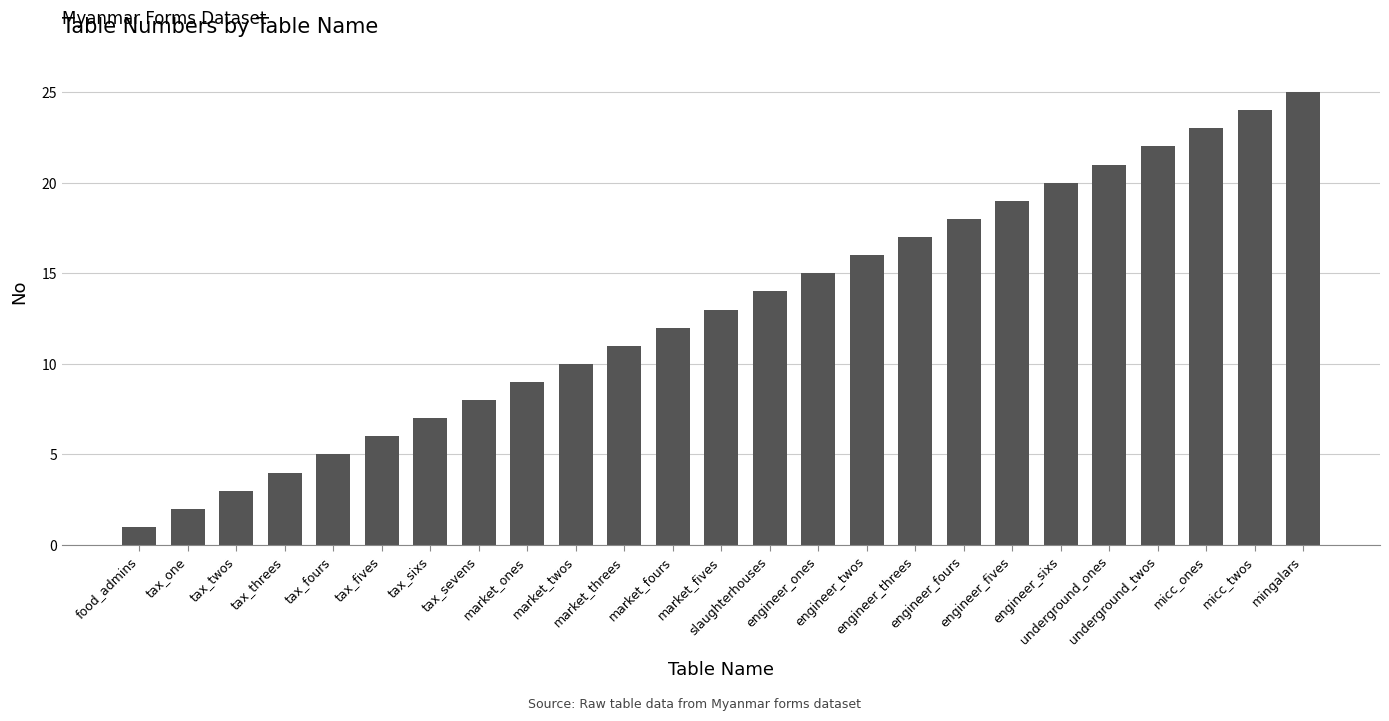

What is the difference between the maximum and minimum values?

24